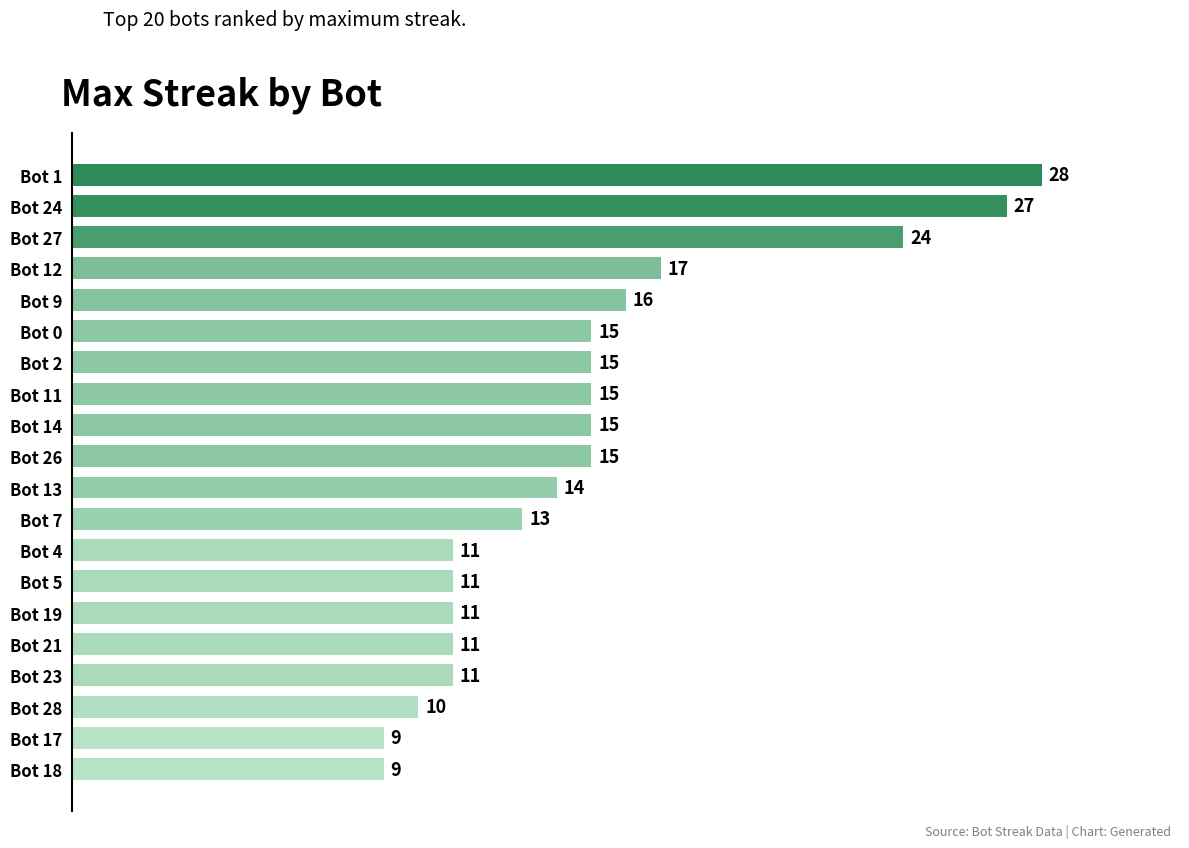

What is the difference between the maximum and minimum values?

19